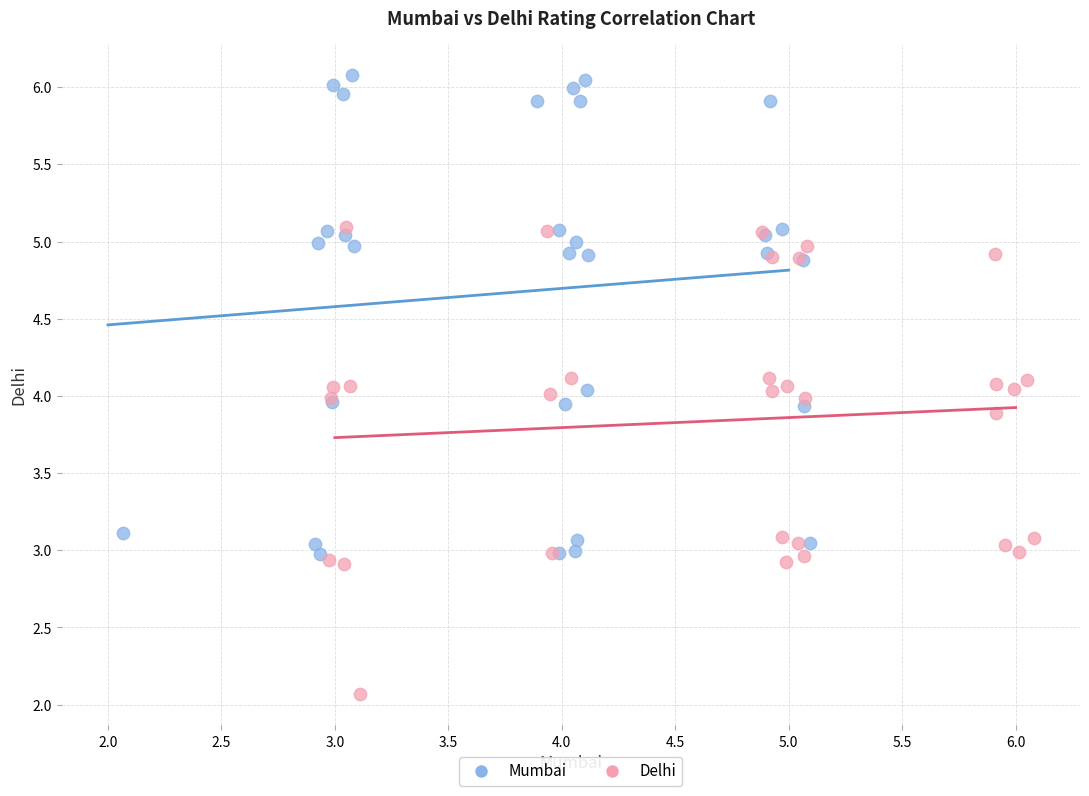

Which series has the largest Y range (max minus min)?

Mumbai